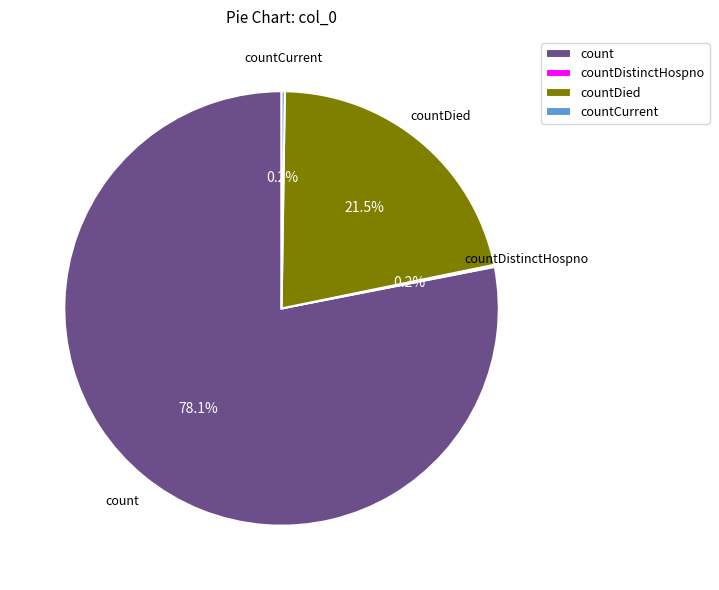

To the nearest percent, what is the average slice percentage?

25%